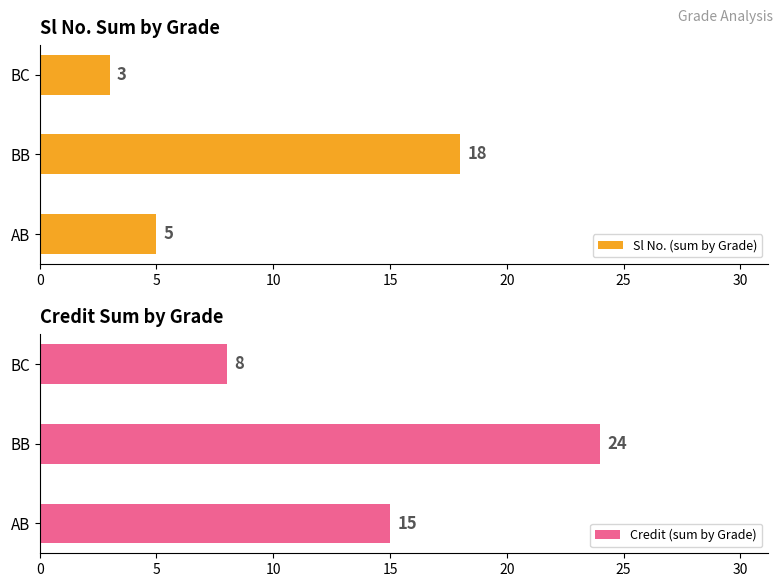

What is the average value of the Credit (sum by Grade) series?

16